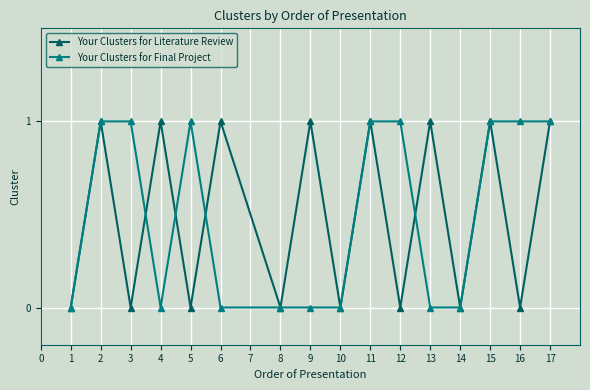

What is the maximum value for Your Clusters for Literature Review?

1